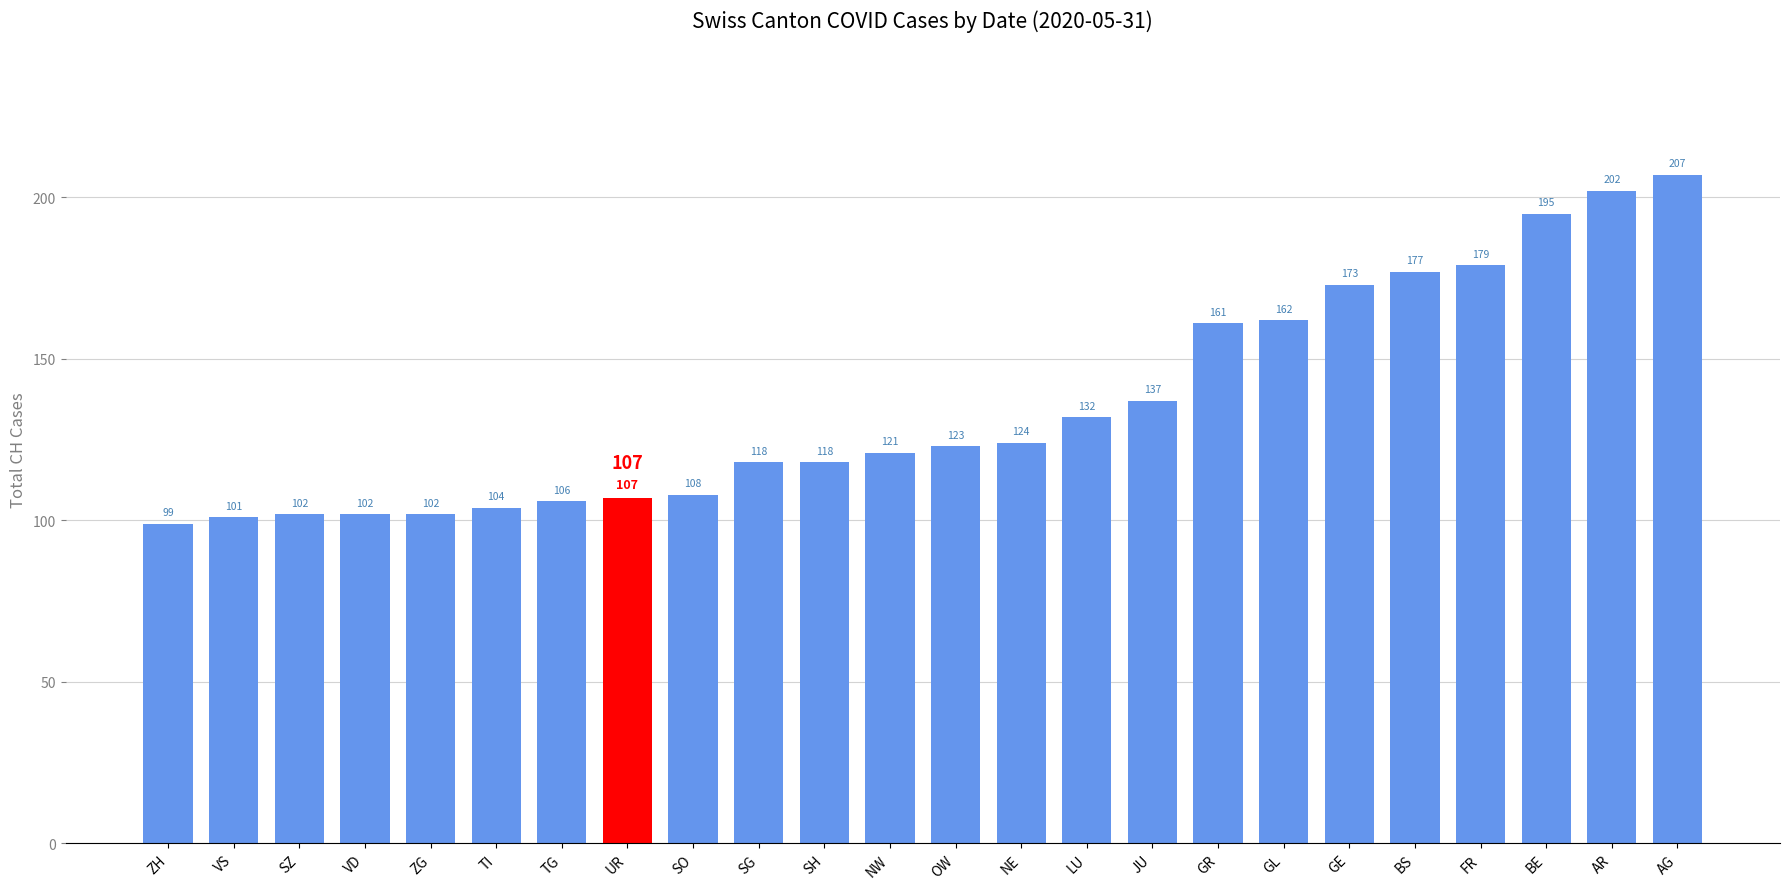

What is the minimum value shown in the chart?

99